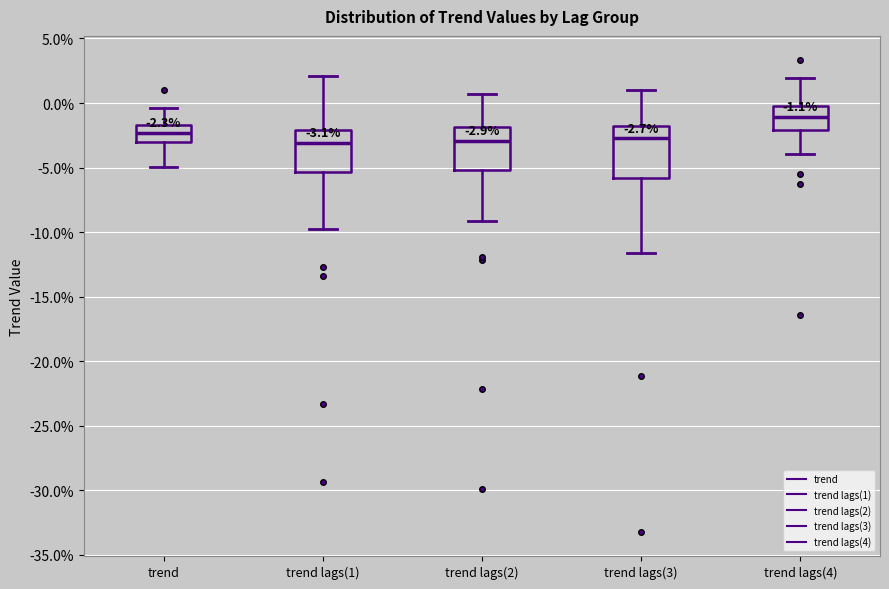

Which box is the tallest, from its lower edge to its upper edge?

trend lags(3)